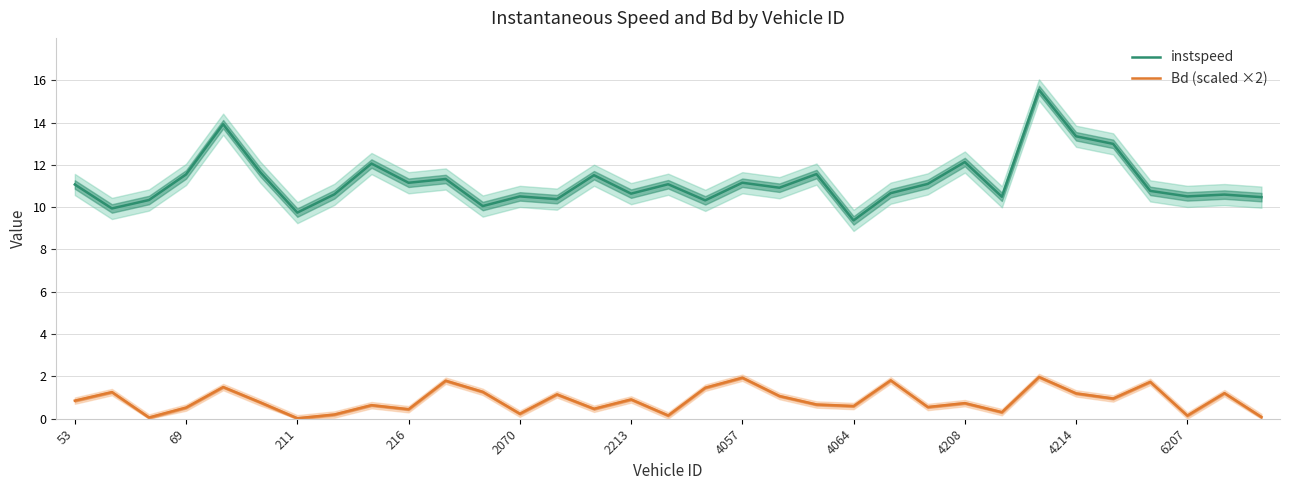

At which category does the chart reach its peak across all series?

26